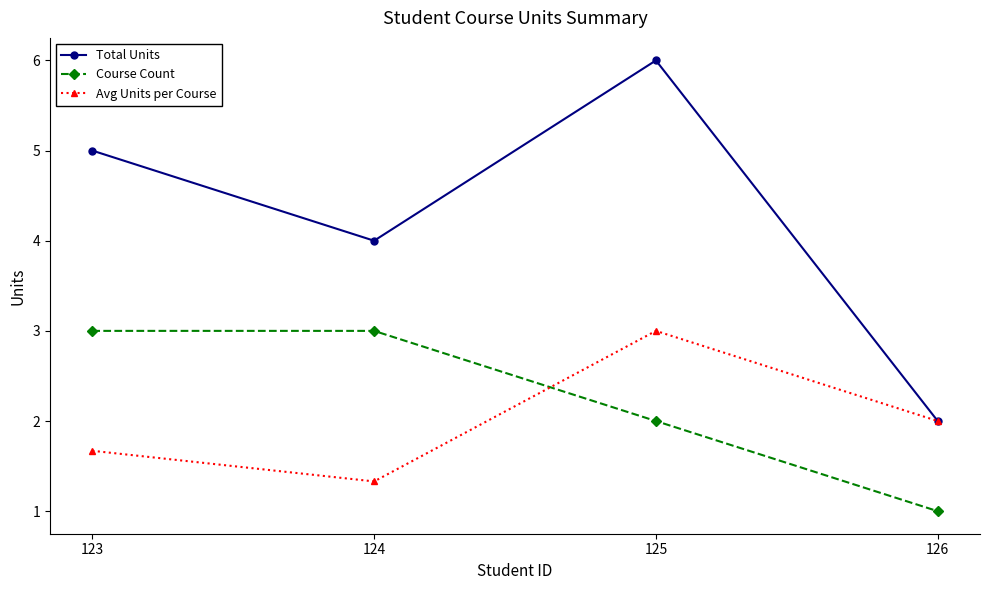

What is the sum of the Avg Units per Course values at 125 and 124?

4.3